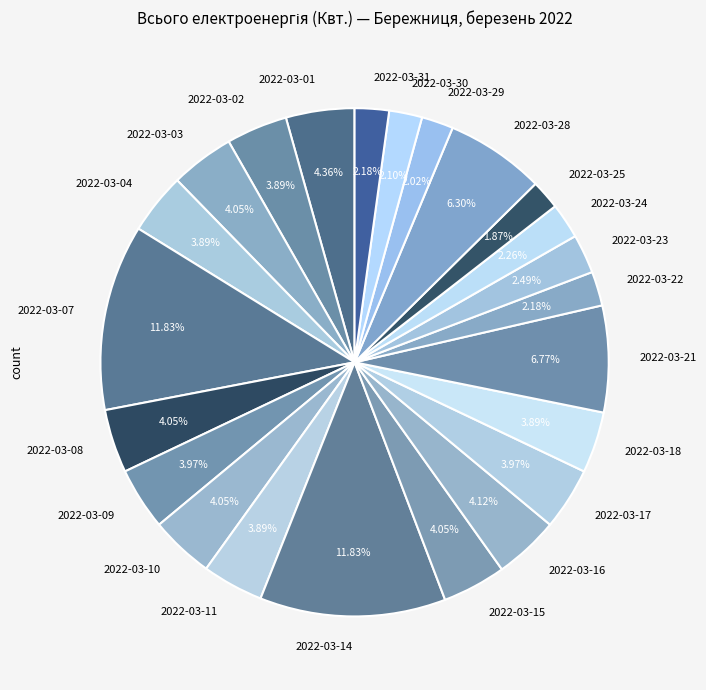

Is there a majority slice in this chart?

No